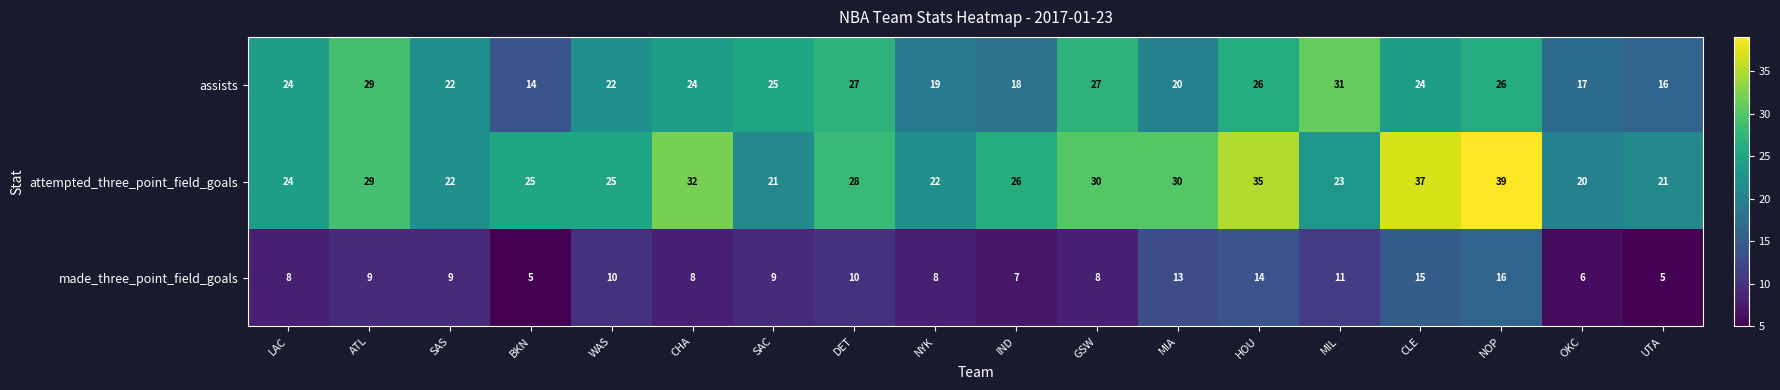

At which label does attempted_three_point_field_goals reach its peak?

NOP